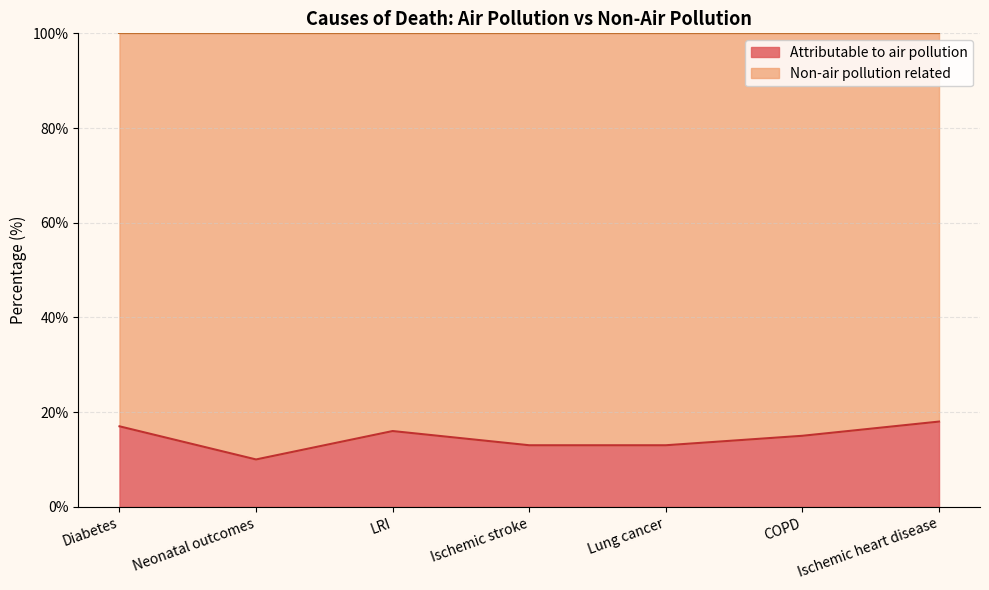

Rank the categories by value from highest to lowest.

Ischemic heart disease, Diabetes, LRI, COPD, Ischemic stroke, Lung cancer, Neonatal outcomes